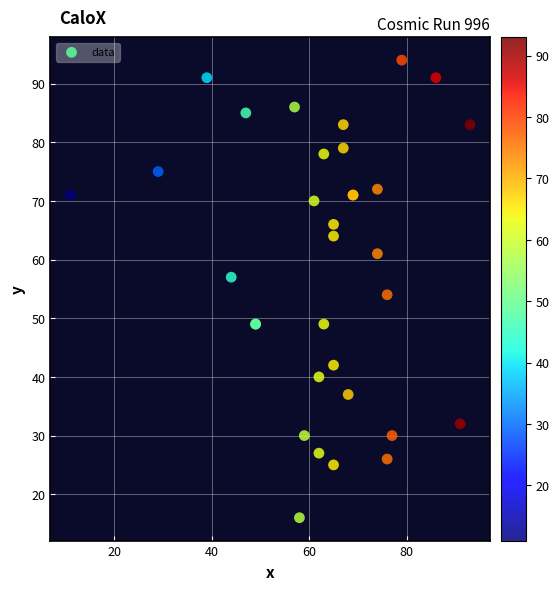

What Y value in the scatter plot is closest to 55?

54